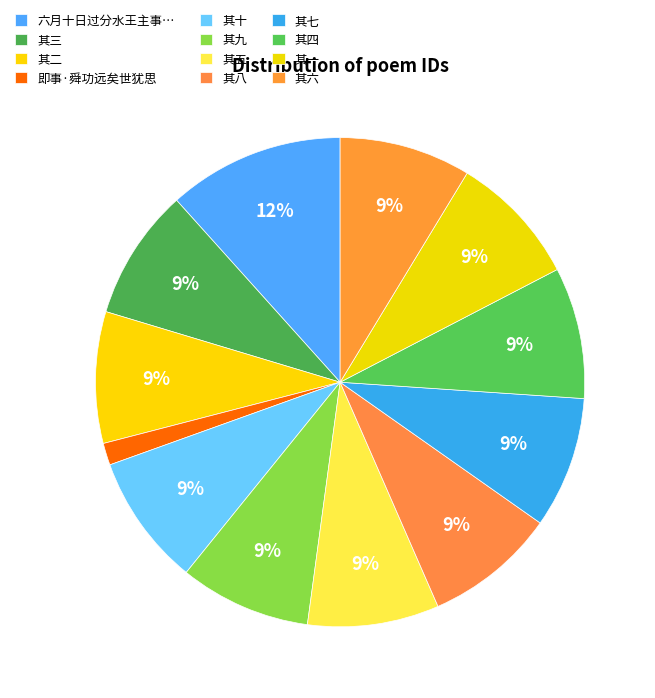

What percentage is the 其四 slice, to the nearest percent?

9%